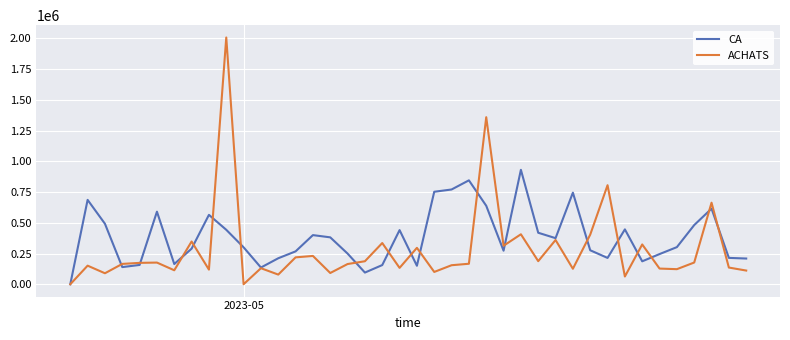

After their last crossing, which series has the higher values: CA or ACHATS?

CA